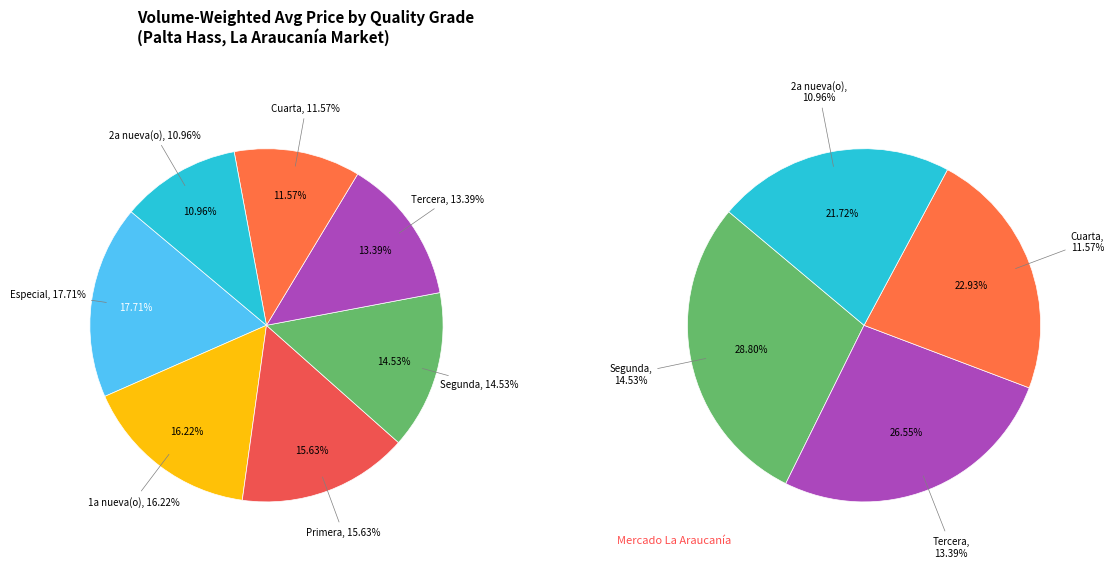

Is there a majority slice in this chart?

No